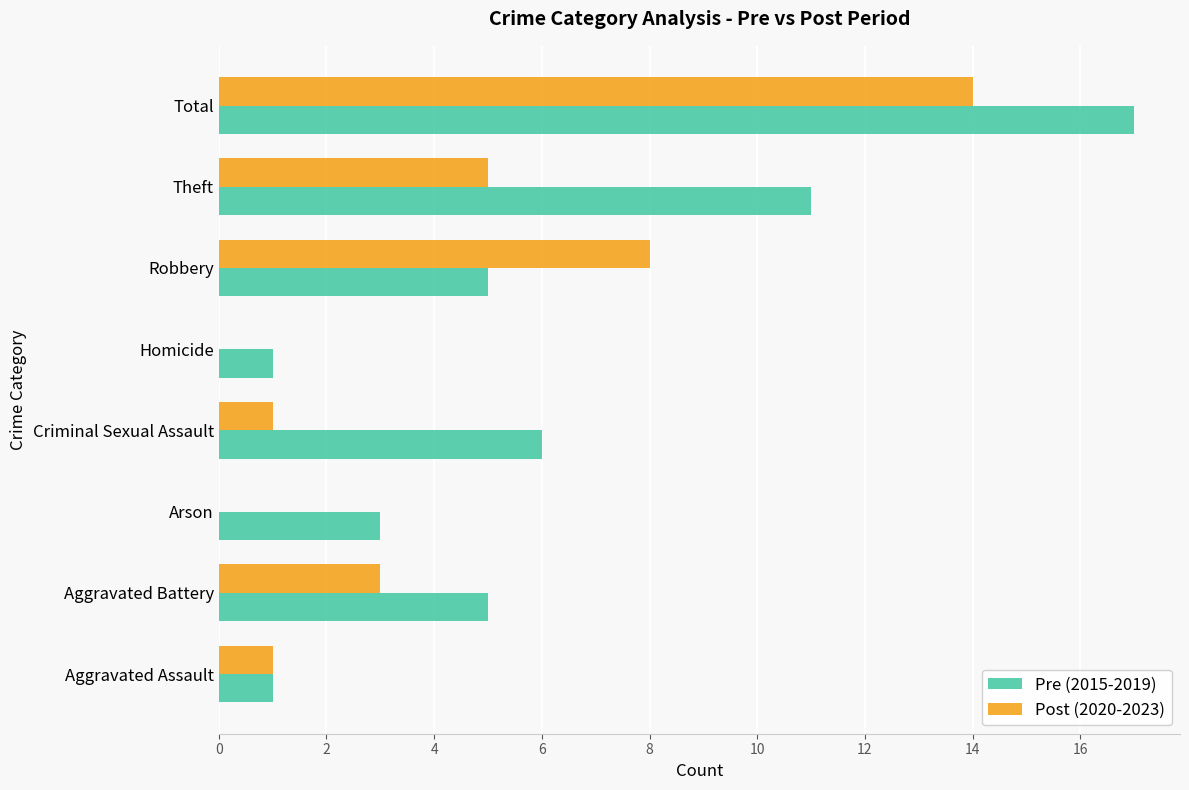

The Pre (2015-2019) series shows 1 at Arson. True or false?

False